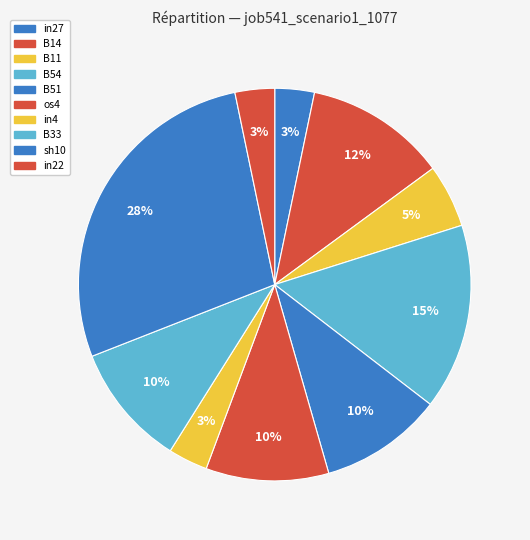

Count the number of slices in the pie.

10